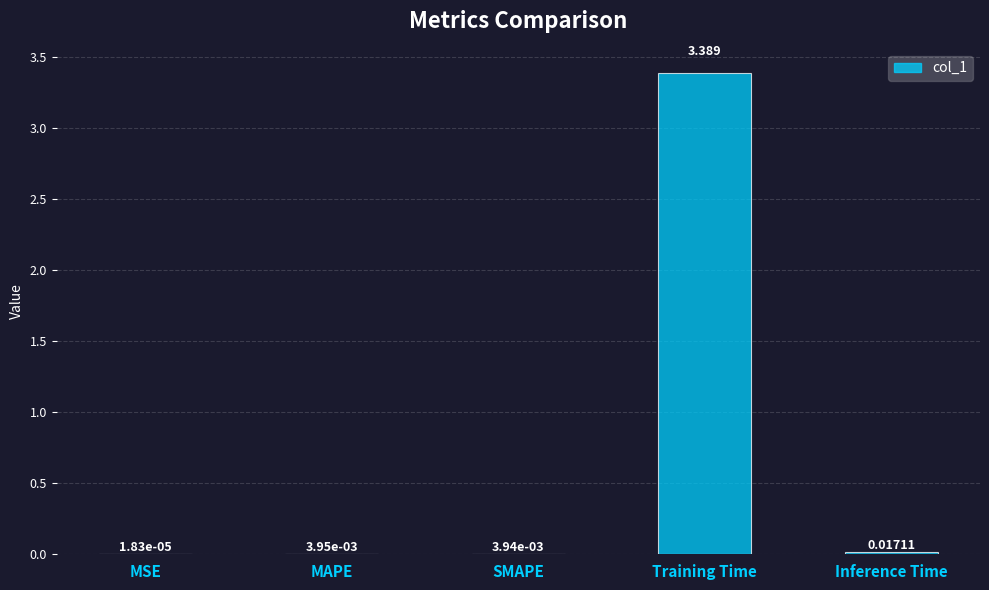

Which has a higher value, SMAPE or Training Time?

Training Time